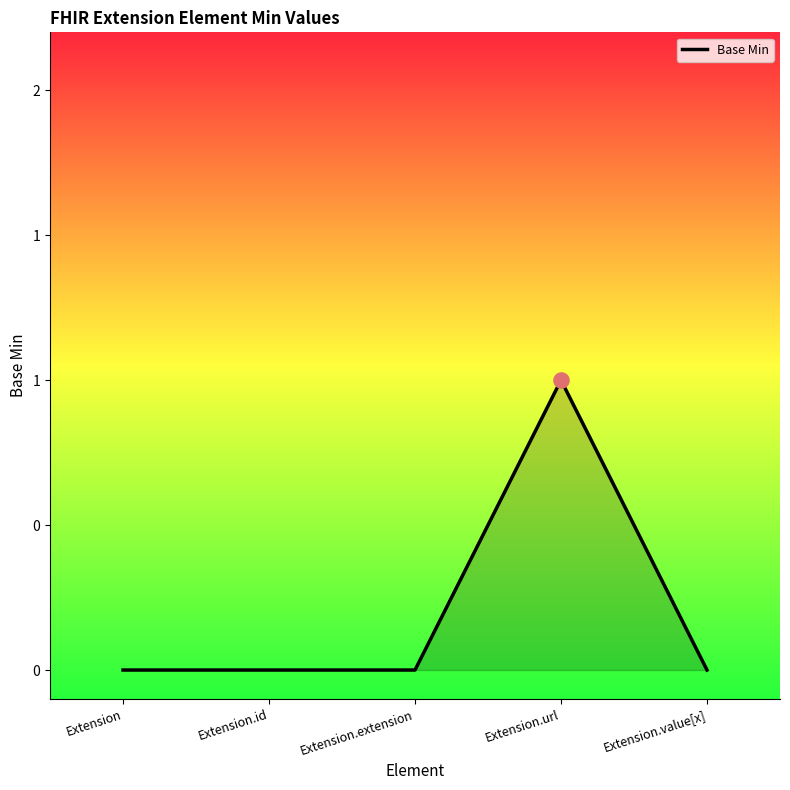

Which has a higher value, Extension.value[x] or Extension.url?

Extension.url